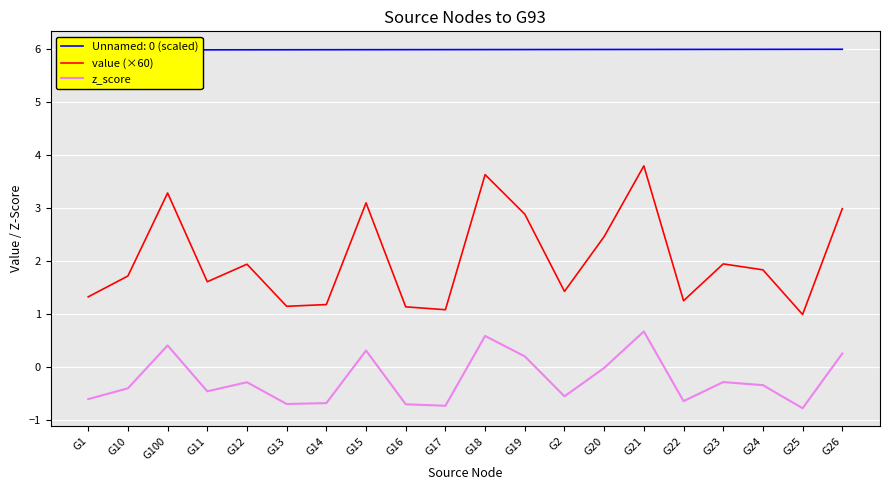

List the series in order of their peak value, highest first.

value (×60), z_score